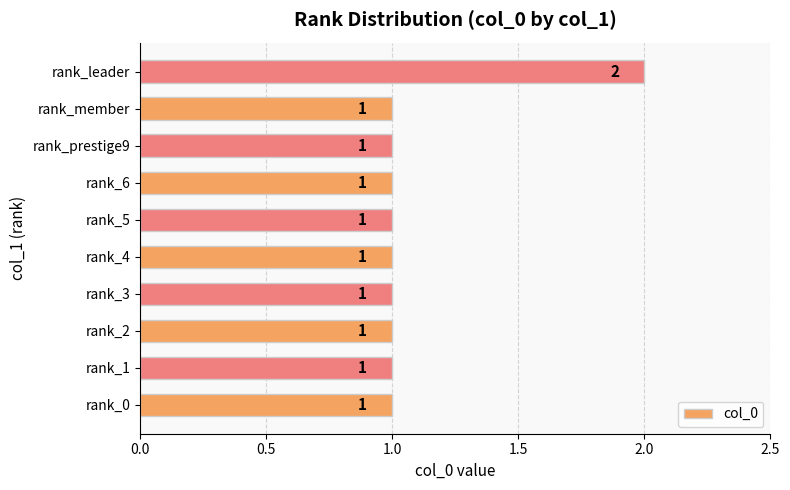

Count the values in the range 1 to 2.

10